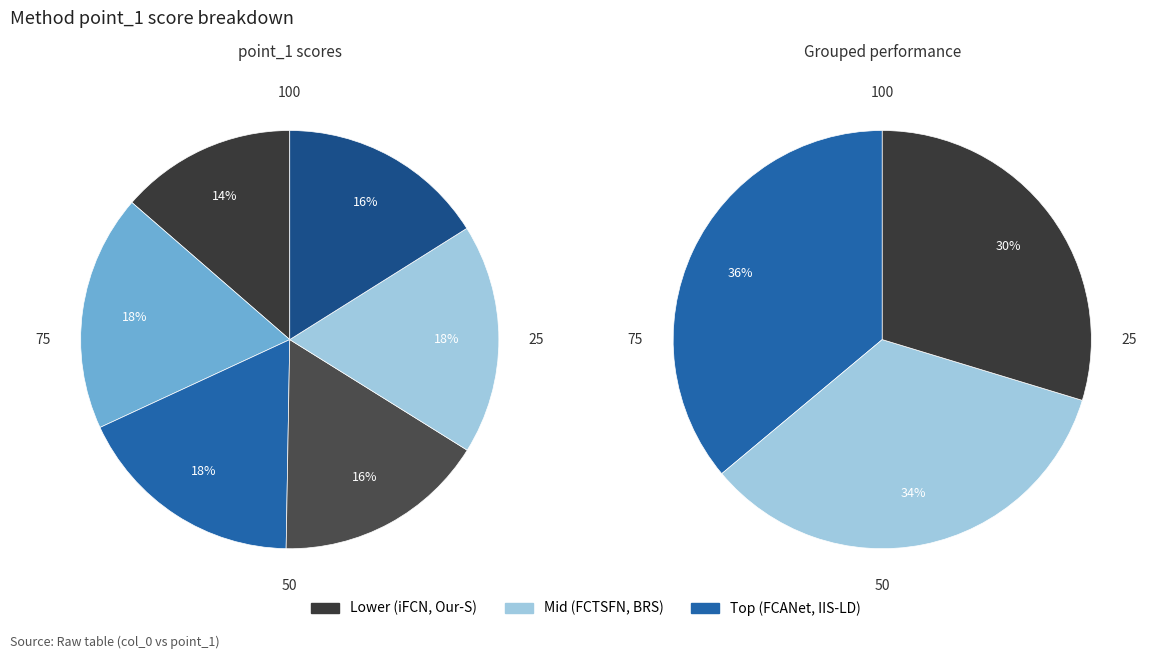

Which slice is the largest?

IIS-LD